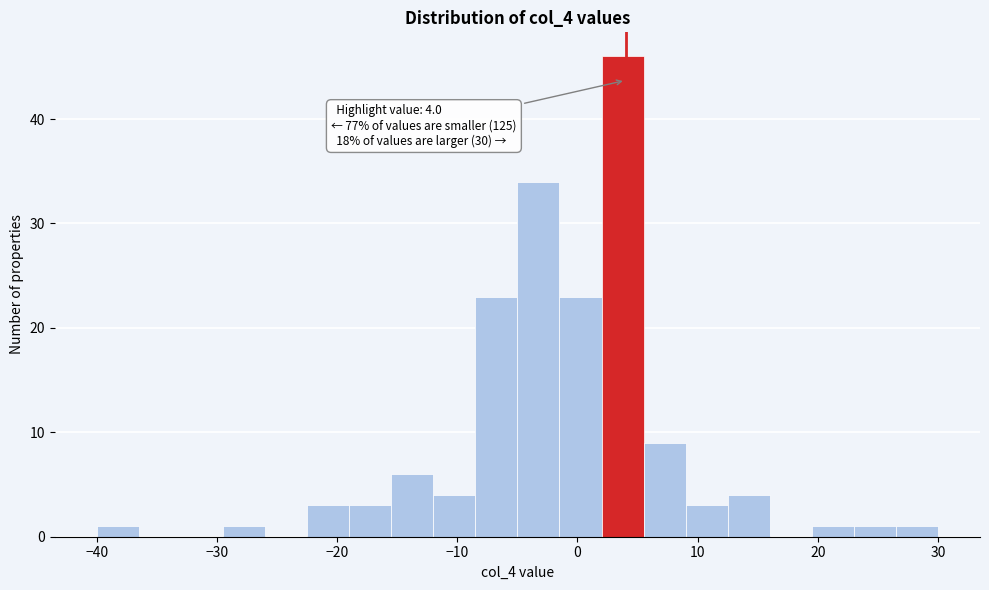

Around what value on the x-axis is the tallest bar? Give the approximate position of its centre, as read against the axis.

4